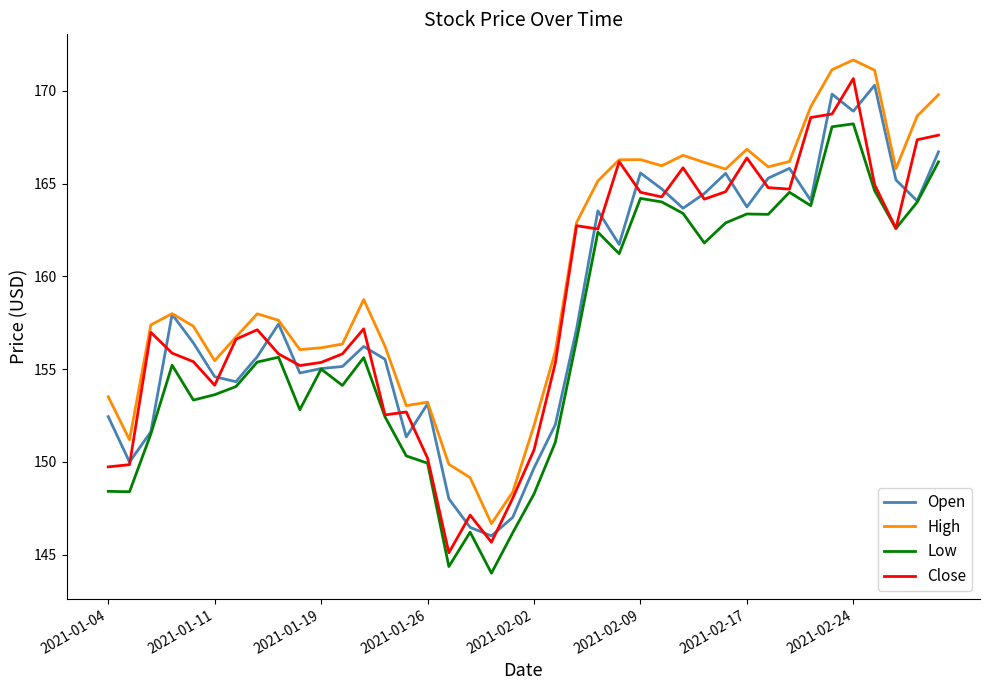

Which series has the largest total across all categories?

High